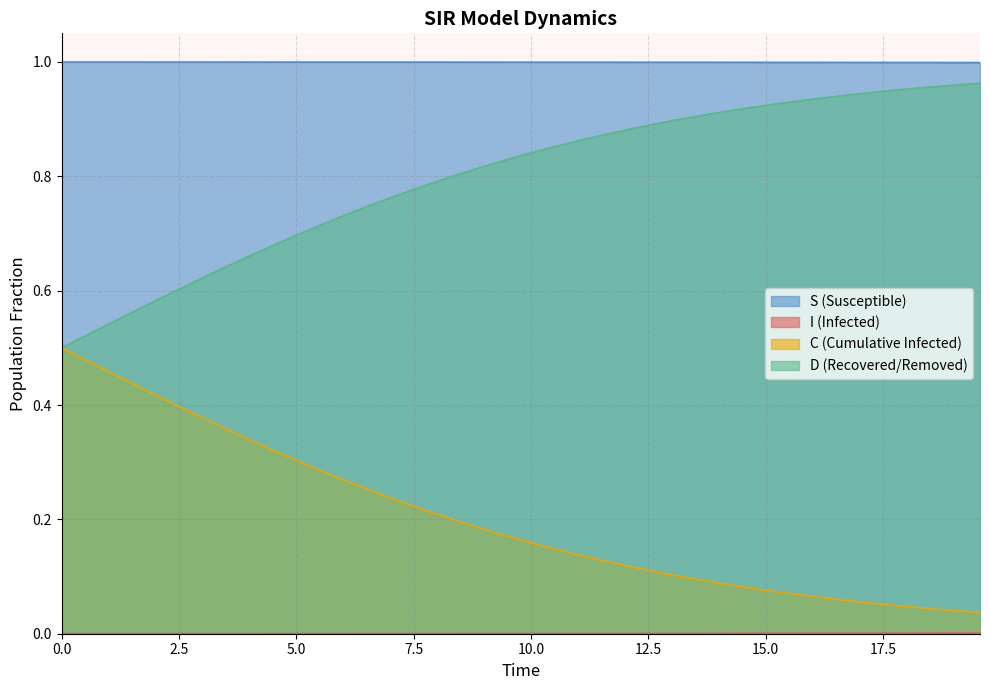

True or false: S (Susceptible) and C (Cumulative Infected) intersect in this chart.

False